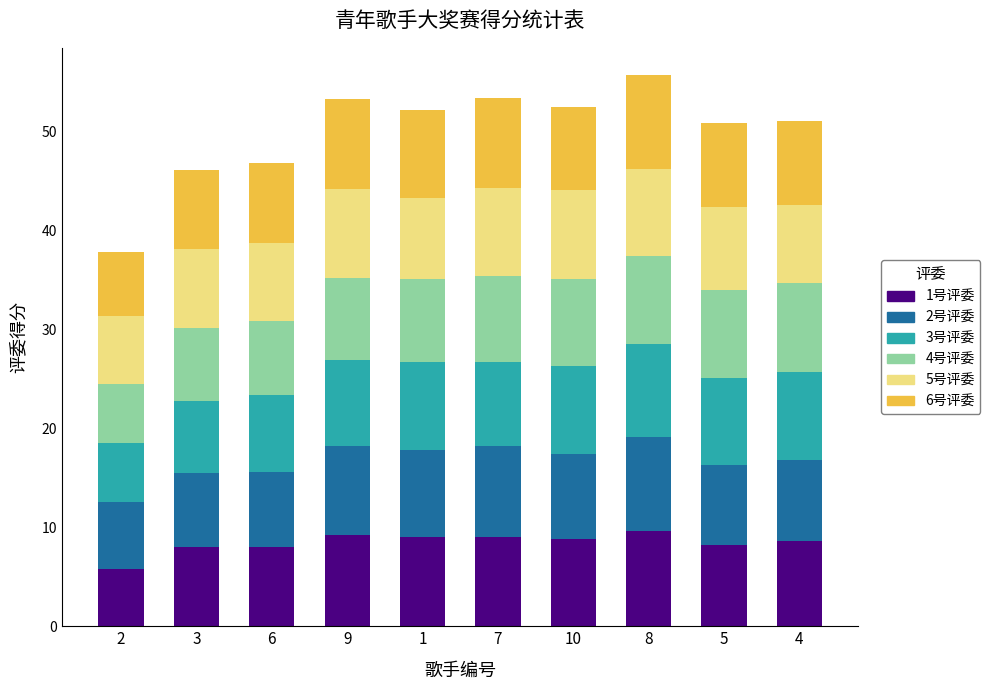

What is the highest value of the 1号评委 series?

9.6